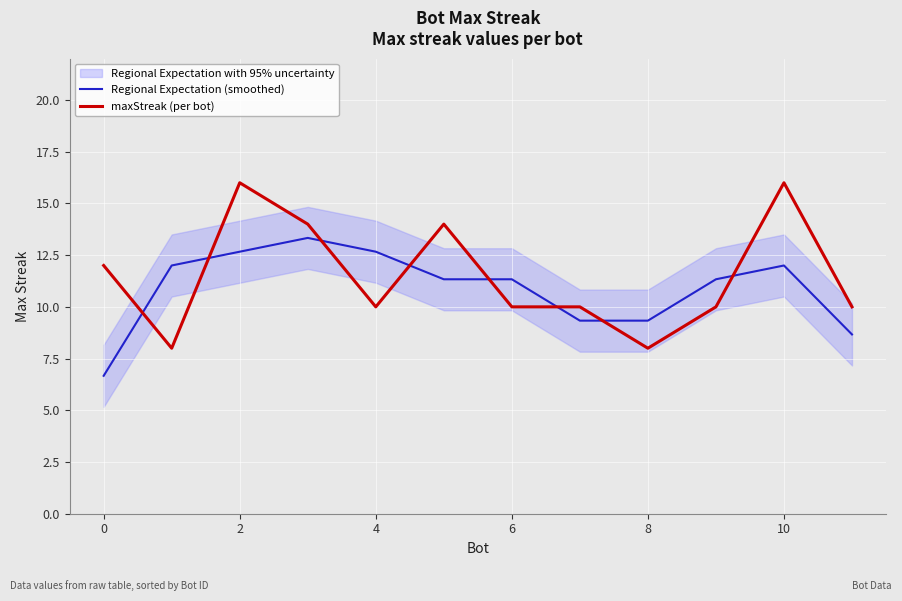

True or false: maxStreak (per bot) has more than 0 points higher than both neighbors.

True